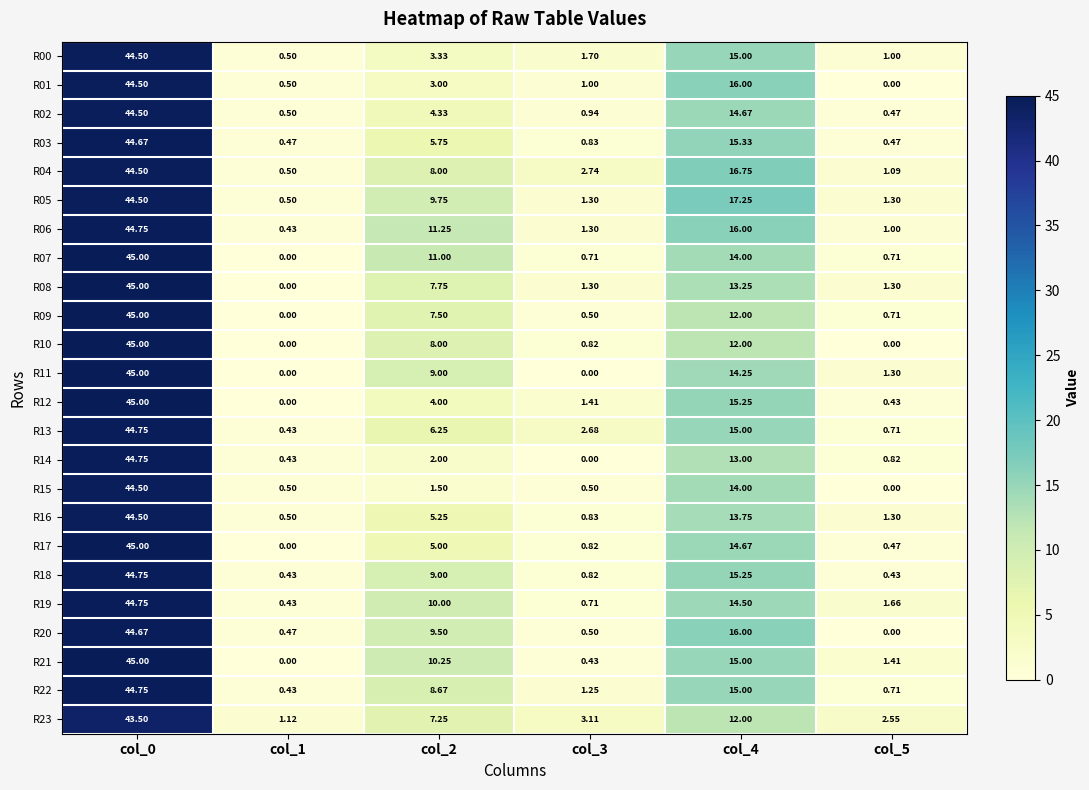

Is the value of R14 at col_0 greater than the value of R15 at col_0?

Yes